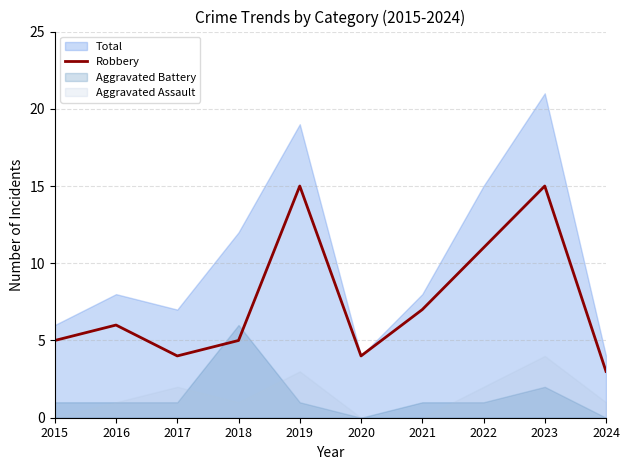

True or false: the data shows 5 at 2018.

True